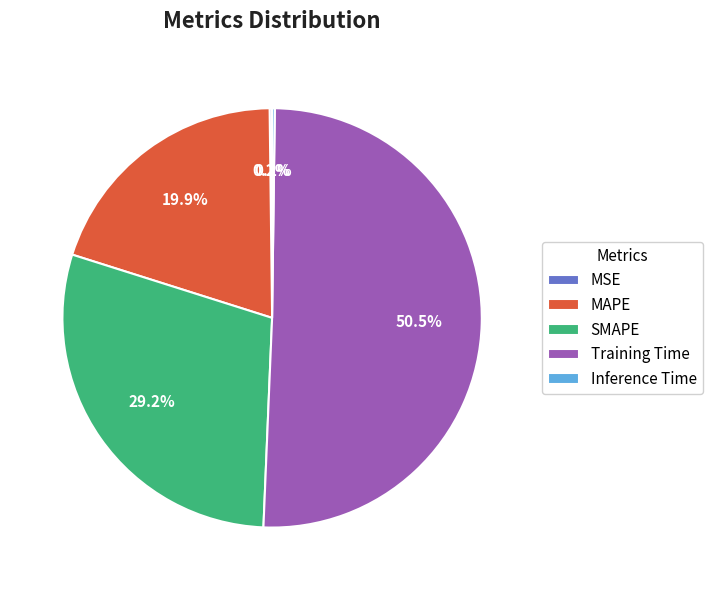

What percentage is NOT represented by SMAPE?

70.8%